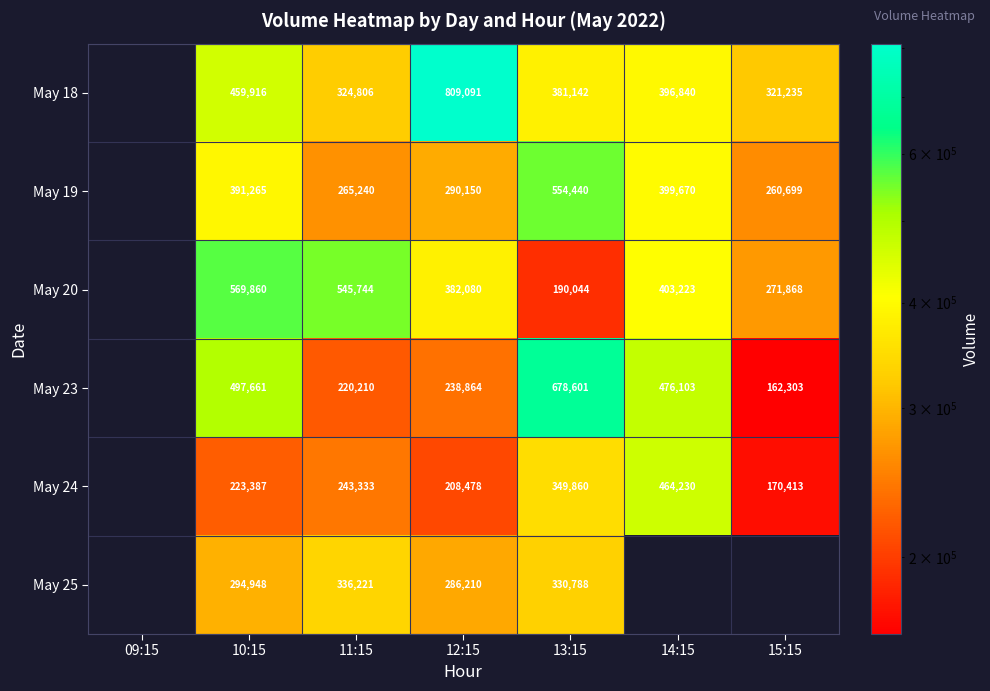

Is it true that May 18 equals 381142 at 13:15?

True